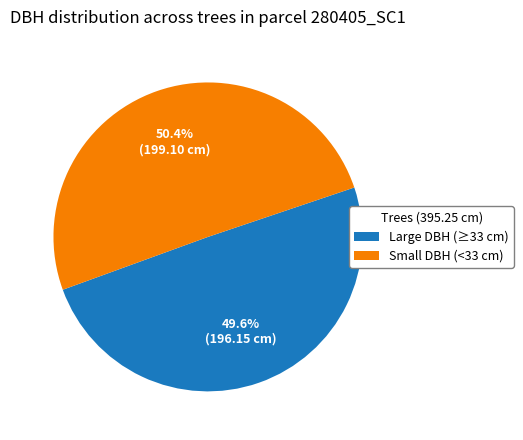

How much of the chart is everything except Small DBH (<33 cm)?

49.6%